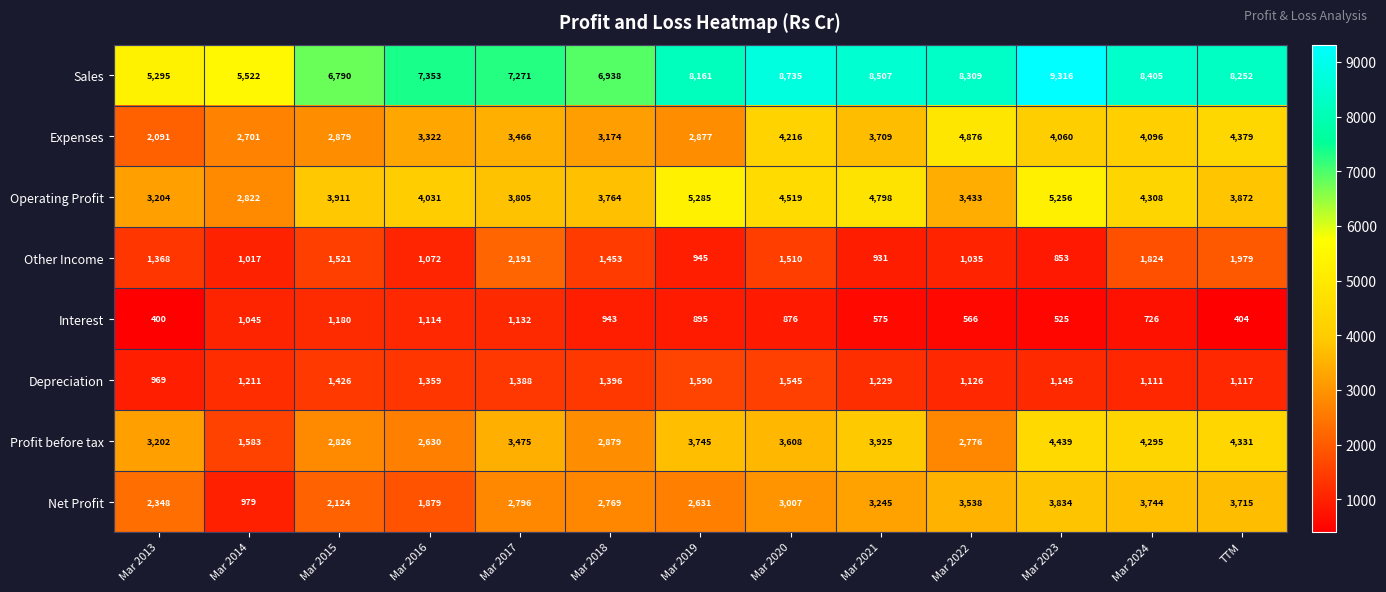

What is the approximate value of Depreciation at Mar 2016, to the nearest 100?

1400